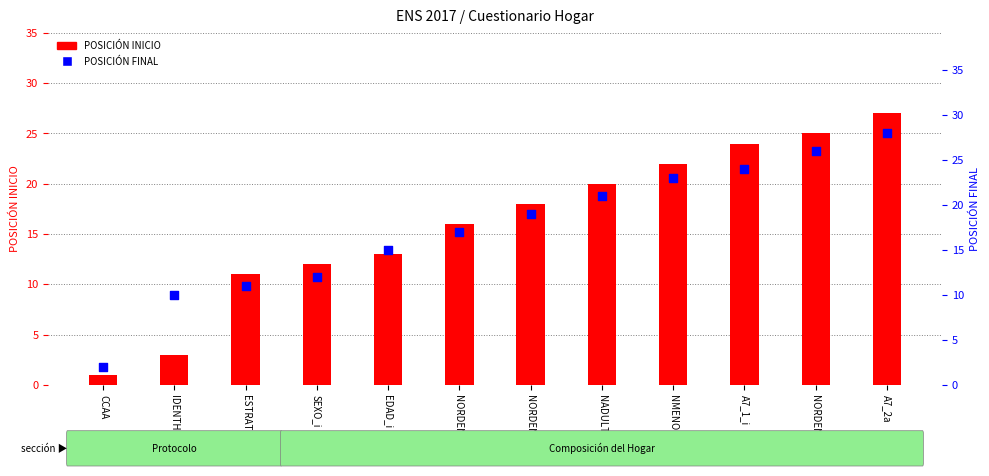

Which series contains the lowest Y value?

POSICIÓN INICIO